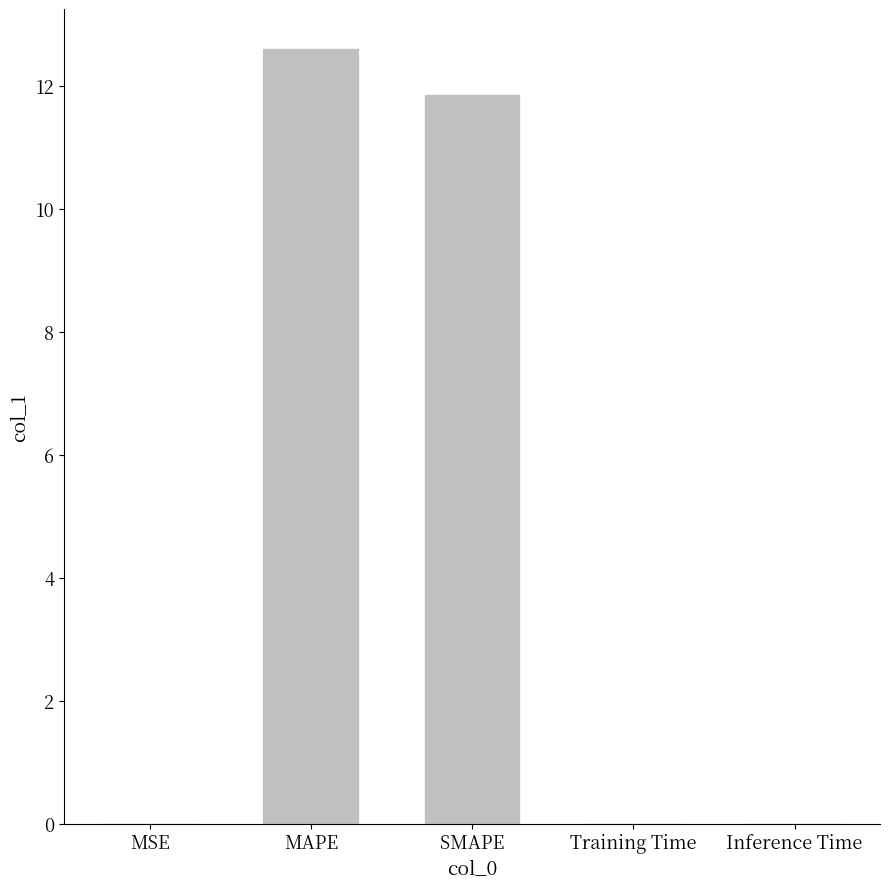

What is the sum of the values at MAPE and SMAPE?

24.5